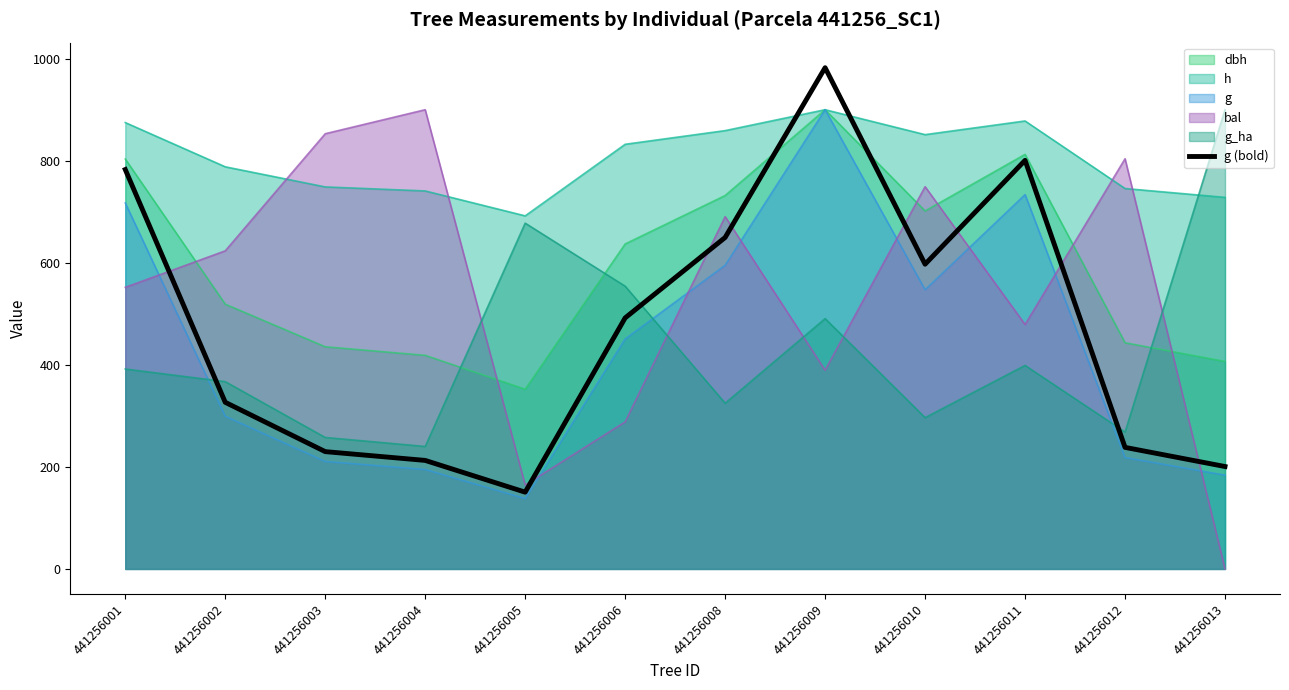

Reading left to right, what are all the values shown in this chart?

441256001=782.7	441256002=326.5	441256003=229.9	441256004=212.7	441256005=150.4	441256006=492.0	441256008=649.6	441256009=982.3	441256010=597.2	441256011=800.7	441256012=238.2	441256013=200.7